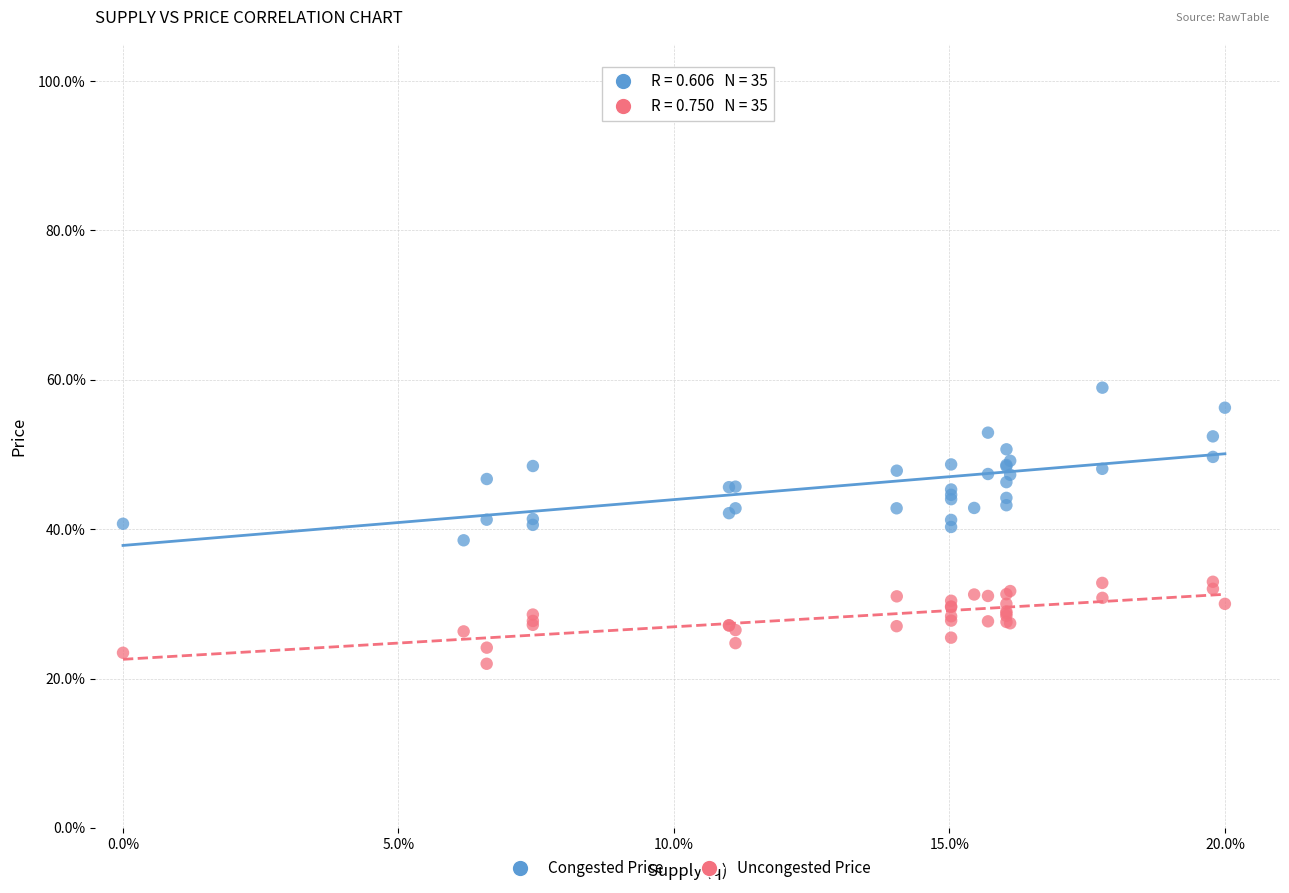

Which series reaches the maximum Y coordinate?

Congested Price